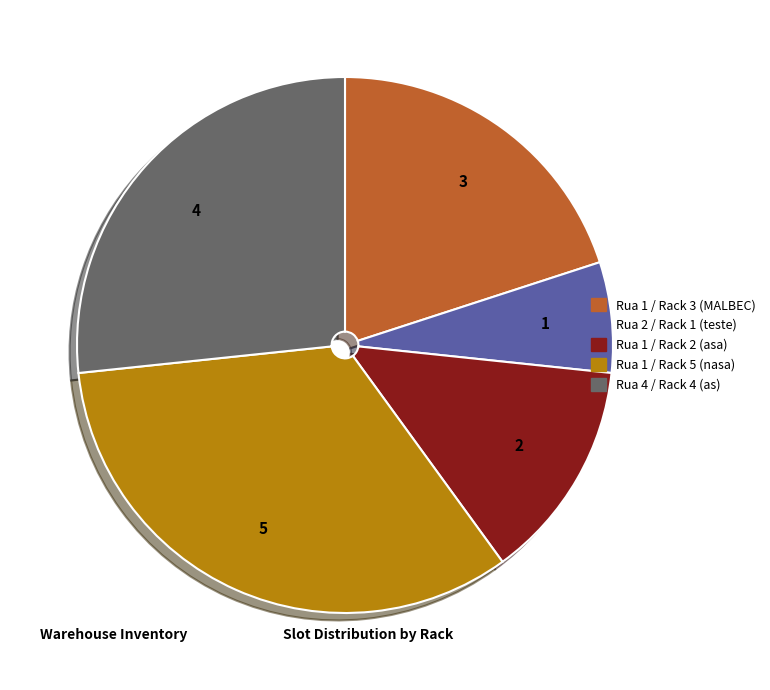

Is it true that Rua 1 / Rack 2 (asa) is 13% of the pie?

True